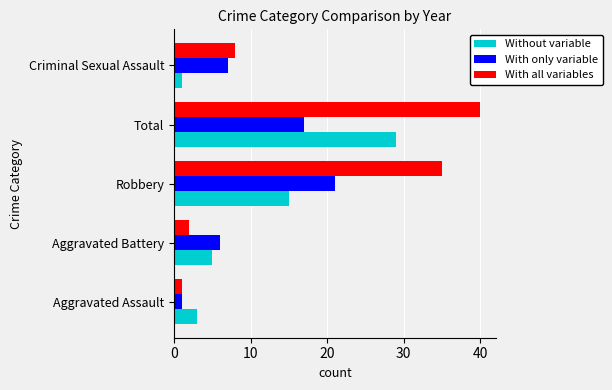

True or false: With all variables has a value of 8 at Criminal Sexual Assault.

True